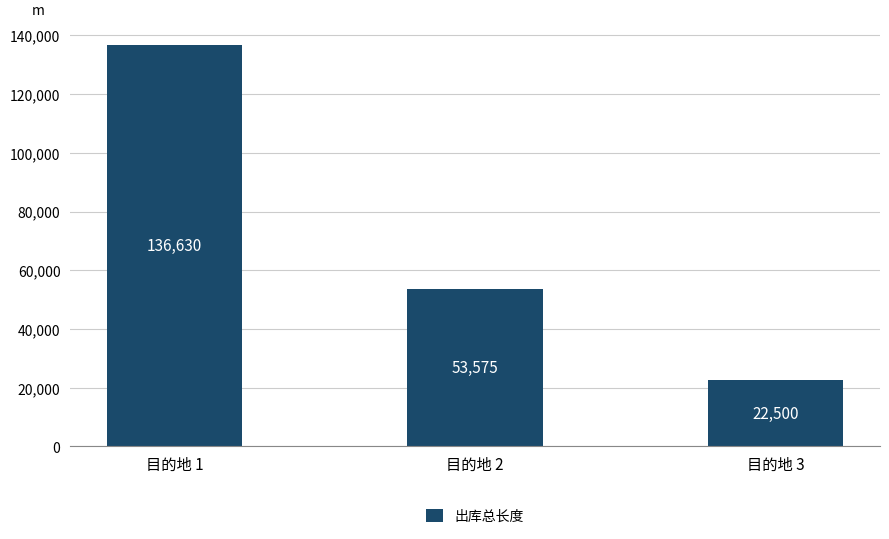

What is the value of the 3rd bar from the left?

22500